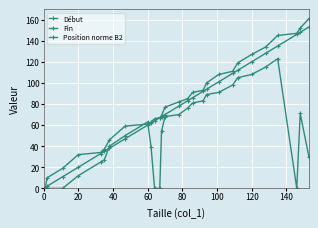

True or false: Fin has more than 2 interior local peaks.

False